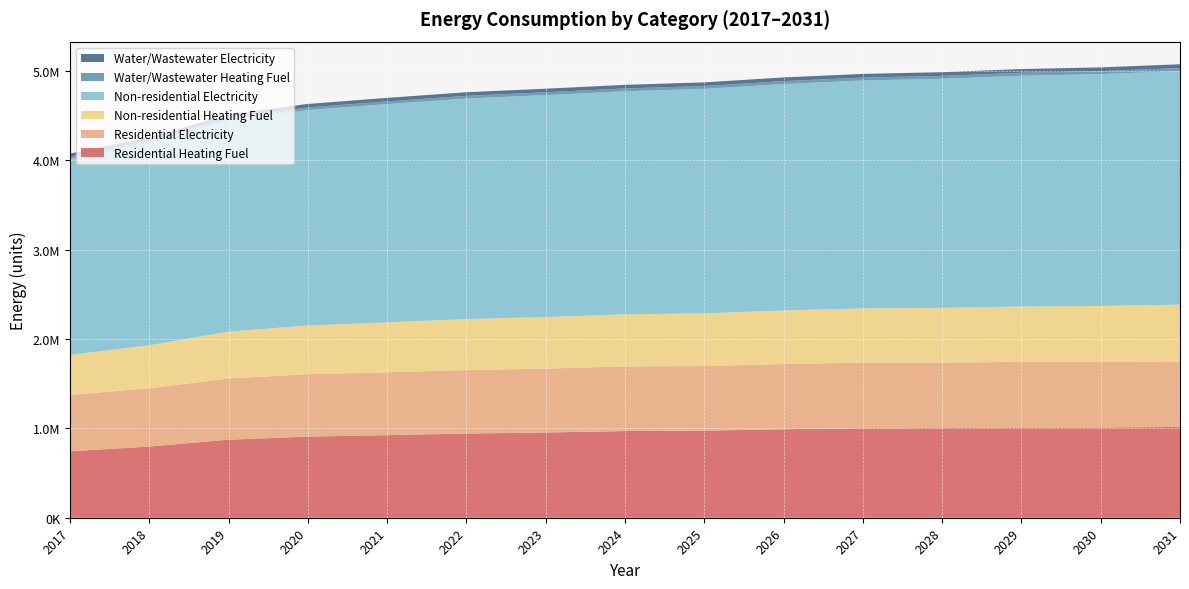

Reading right to left, what are all the values shown in this chart?

Residential Heating Fuel: 2031=1016416.4	2030=1010833.4	2029=1009543.6	2028=1003586.4	2027=1001990.4	2026=990577.1	2025=974598.4	2024=970362.6	2023=954054.4	2022=942641.1	2021=924379.7	2020=908271.3	2019=873776.1	2018=796550.3	2017=744048.9
Residential Electricity: 2031=734318.1	2030=733625.2	2029=734665.7	2028=733848.2	2027=734786.7	2026=730226.6	2025=723842.6	2024=723750.1	2023=715634.5	2022=711074.4	2021=703778.4	2020=698972.9	2019=685207.8	2018=652705.9	2017=631729.7
Non-residential Heating Fuel: 2031=634652.4	2030=626237.9	2029=620628.3	2028=612213.9	2027=606604.3	2026=599592.2	2025=589775.4	2024=582763.4	2023=577153.7	2022=570141.7	2021=558922.4	2020=544898.4	2019=523862.3	2018=480387.7	2017=448132.3
Non-residential Electricity: 2031=2614570.1	2030=2595570.7	2029=2582904.4	2028=2563905.0	2027=2551238.7	2026=2535405.9	2025=2513239.9	2024=2497407.0	2023=2484740.8	2022=2468907.9	2021=2443575.4	2020=2411909.7	2019=2364411.1	2018=2266247.5	2017=2193416.4
Water/Wastewater Heating Fuel: 2031=33872.1	2030=33453.4	2029=33178.4	2028=32746.7	2027=32466.7	2026=32106.2	2025=31588.7	2024=31215.2	2023=30913.3	2022=30536.6	2021=29936.7	2020=29187.3	2019=28059.8	2018=25728.4	2017=23998.8
Water/Wastewater Electricity: 2031=42321.4	2030=42053.5	2029=41880.5	2028=41596.4	2027=41417.4	2026=41180.0	2025=40831.0	2024=40576.5	2023=40368.7	2022=40110.1	2021=39699.8	2020=39187.9	2019=38415.1	2018=36816.2	2017=35629.8